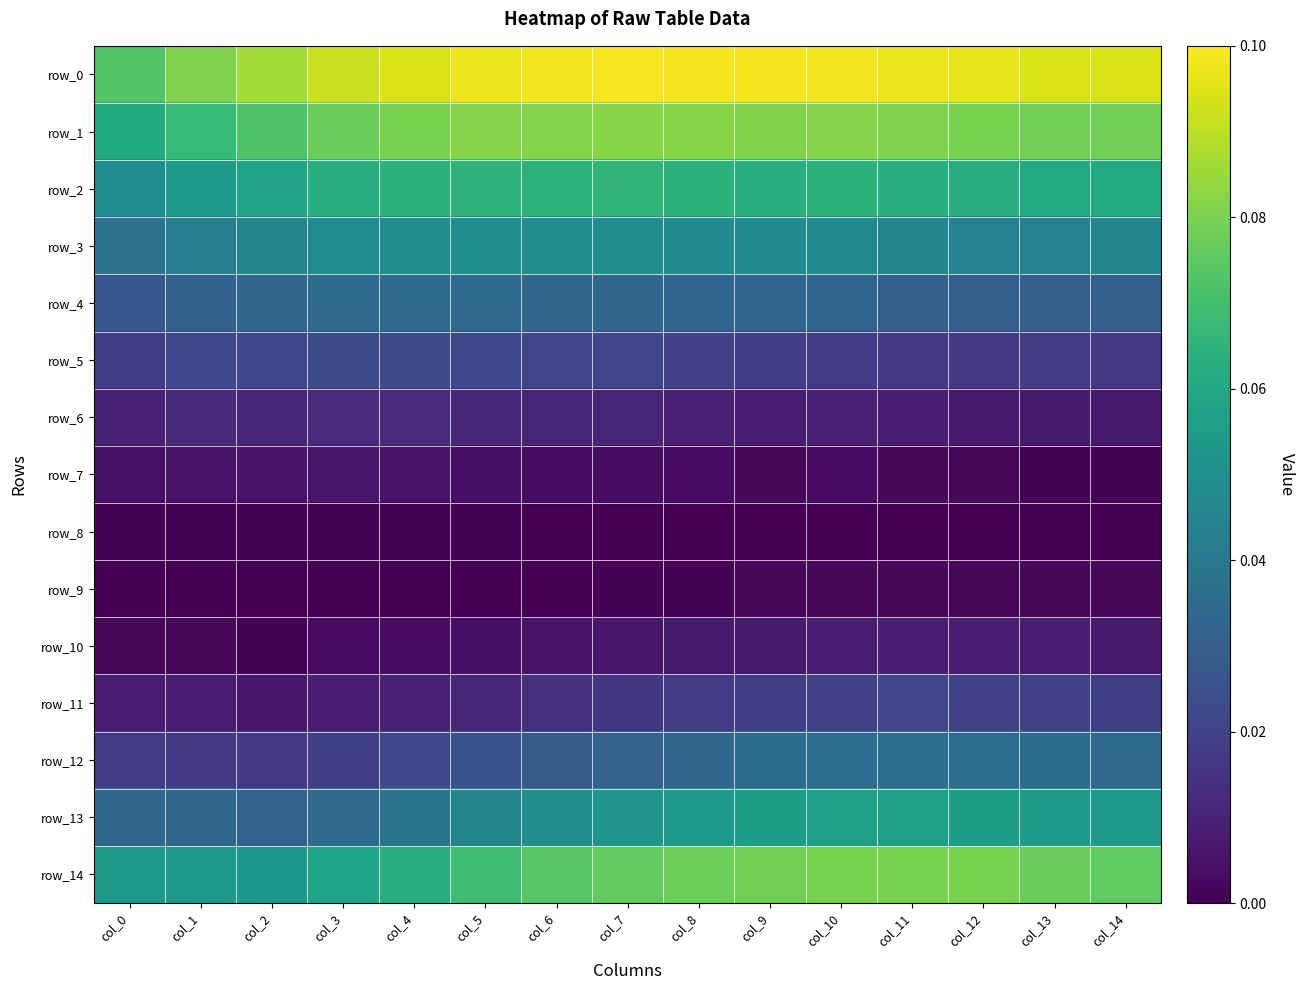

Which label corresponds to the smallest value in the chart?

col_6